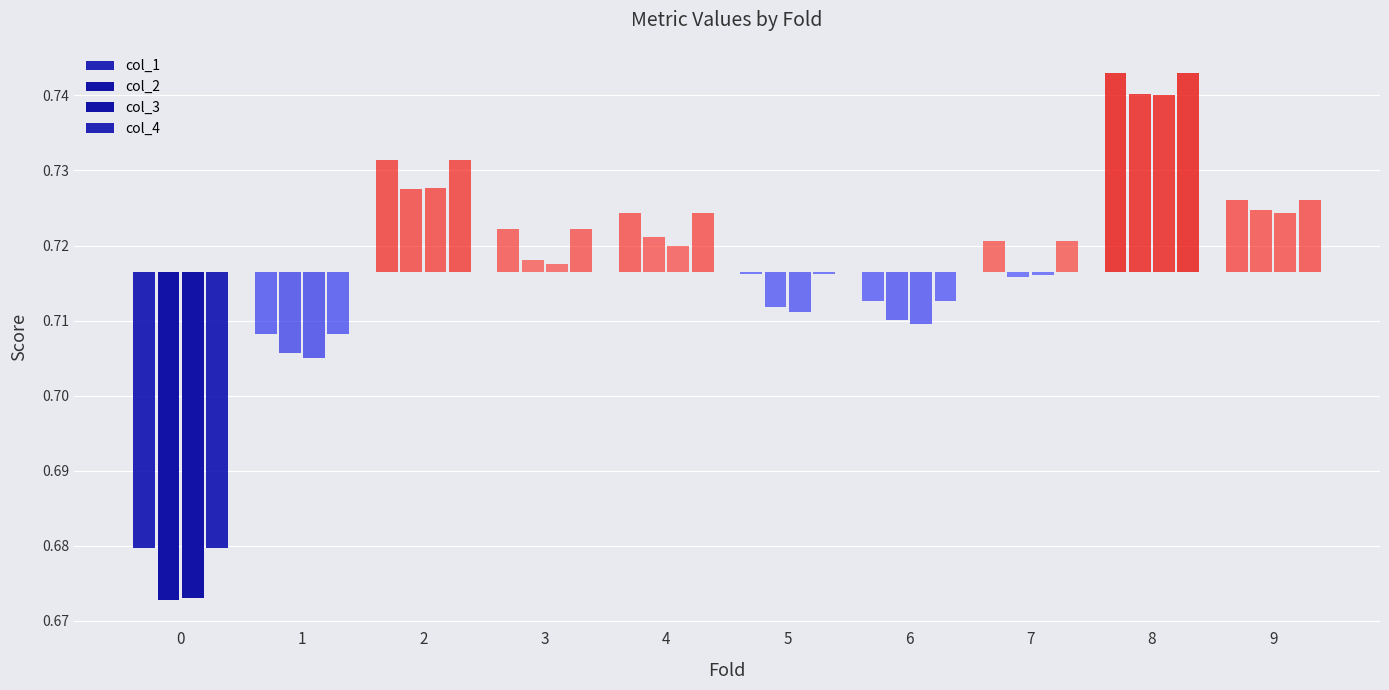

Are the bars horizontal?

No